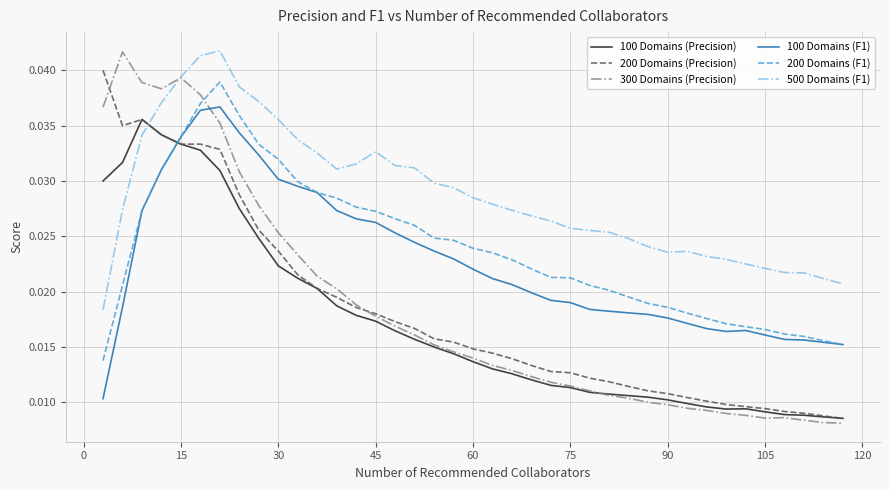

Which series has the widest spread of values?

300 Domains (Precision)